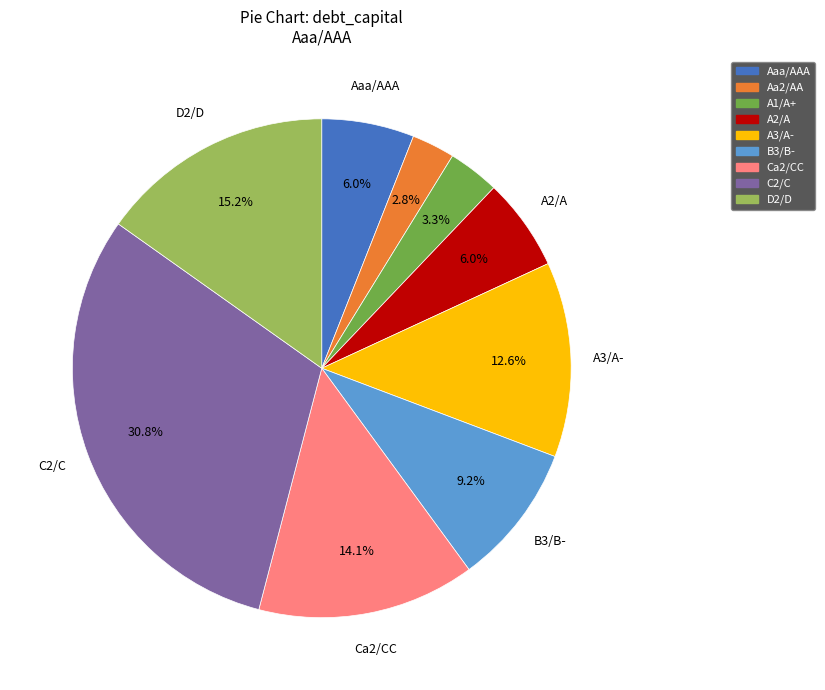

Is there any slice that represents more than half of the pie?

No